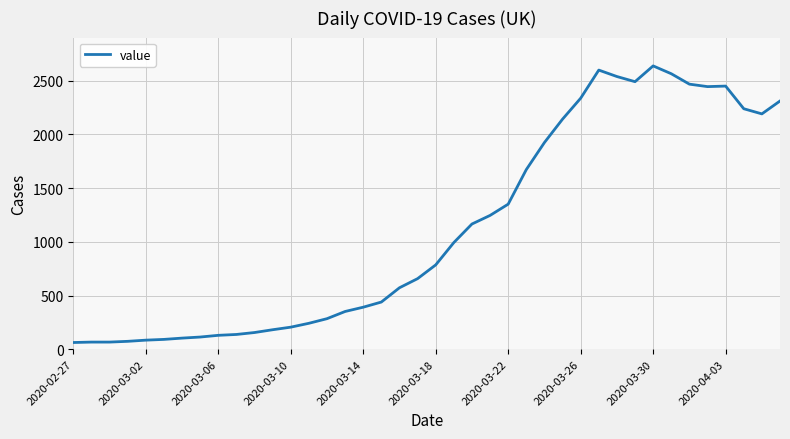

What is the smallest value displayed?

62